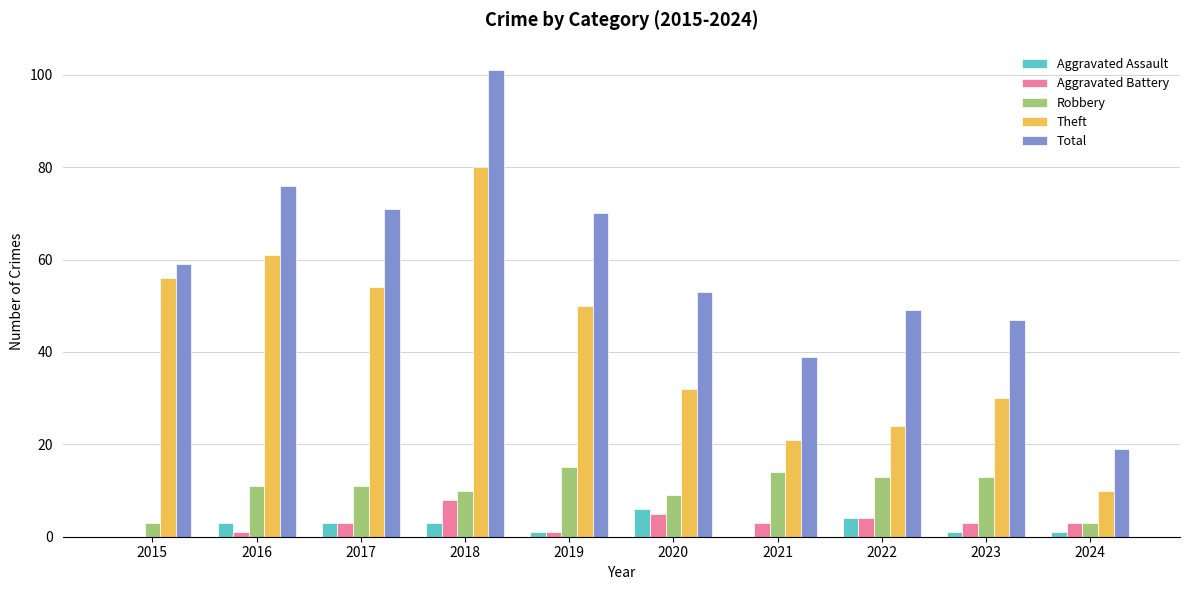

What is the maximum value shown in the chart?

101